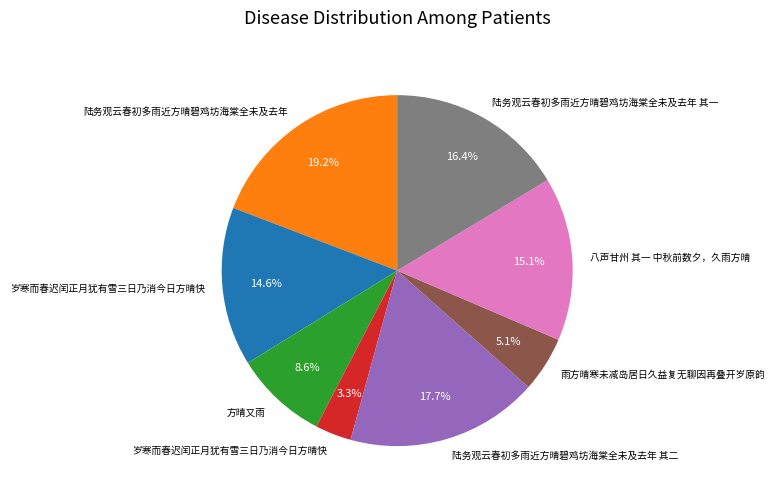

Does any single category account for the majority?

No